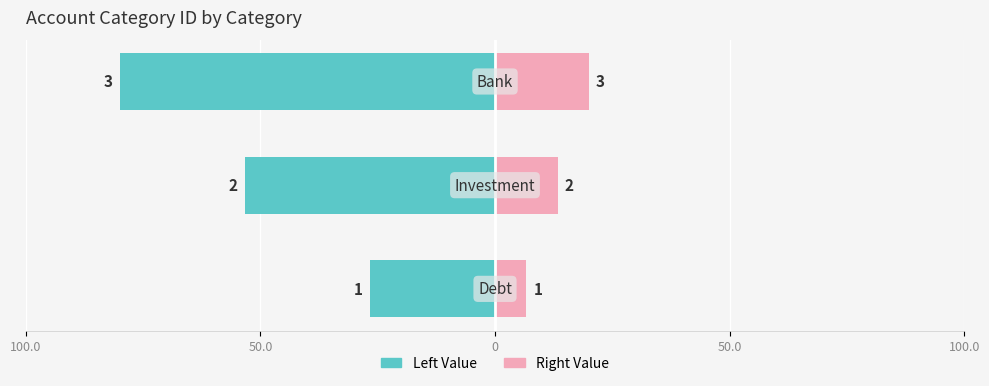

Which series has the widest spread of values?

account_category_id (left)